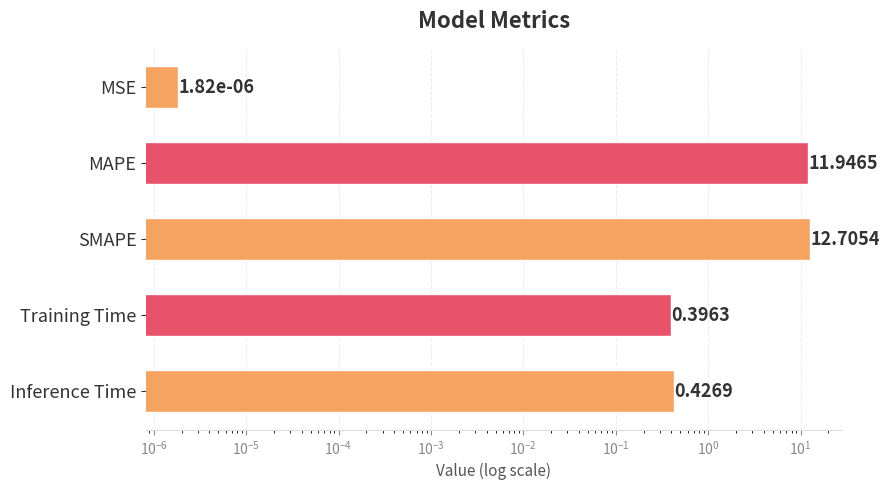

What is the difference between the maximum and minimum values?

12.7